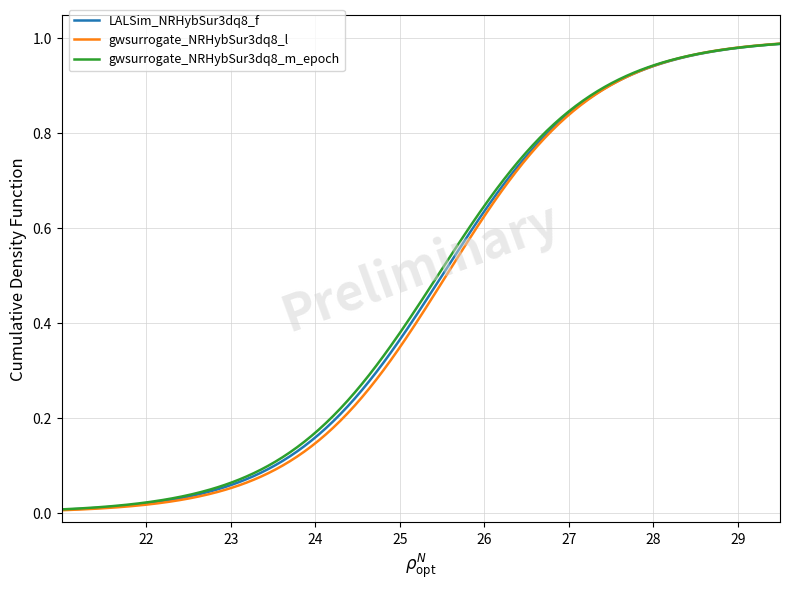

Which series has the widest spread of values?

gwsurrogate_NRHybSur3dq8_l